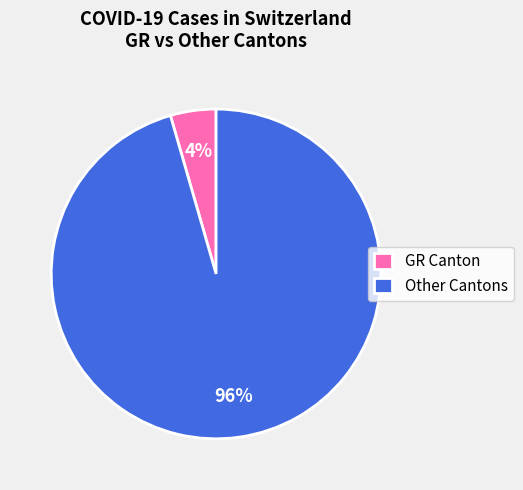

Does any single category account for the majority?

Yes